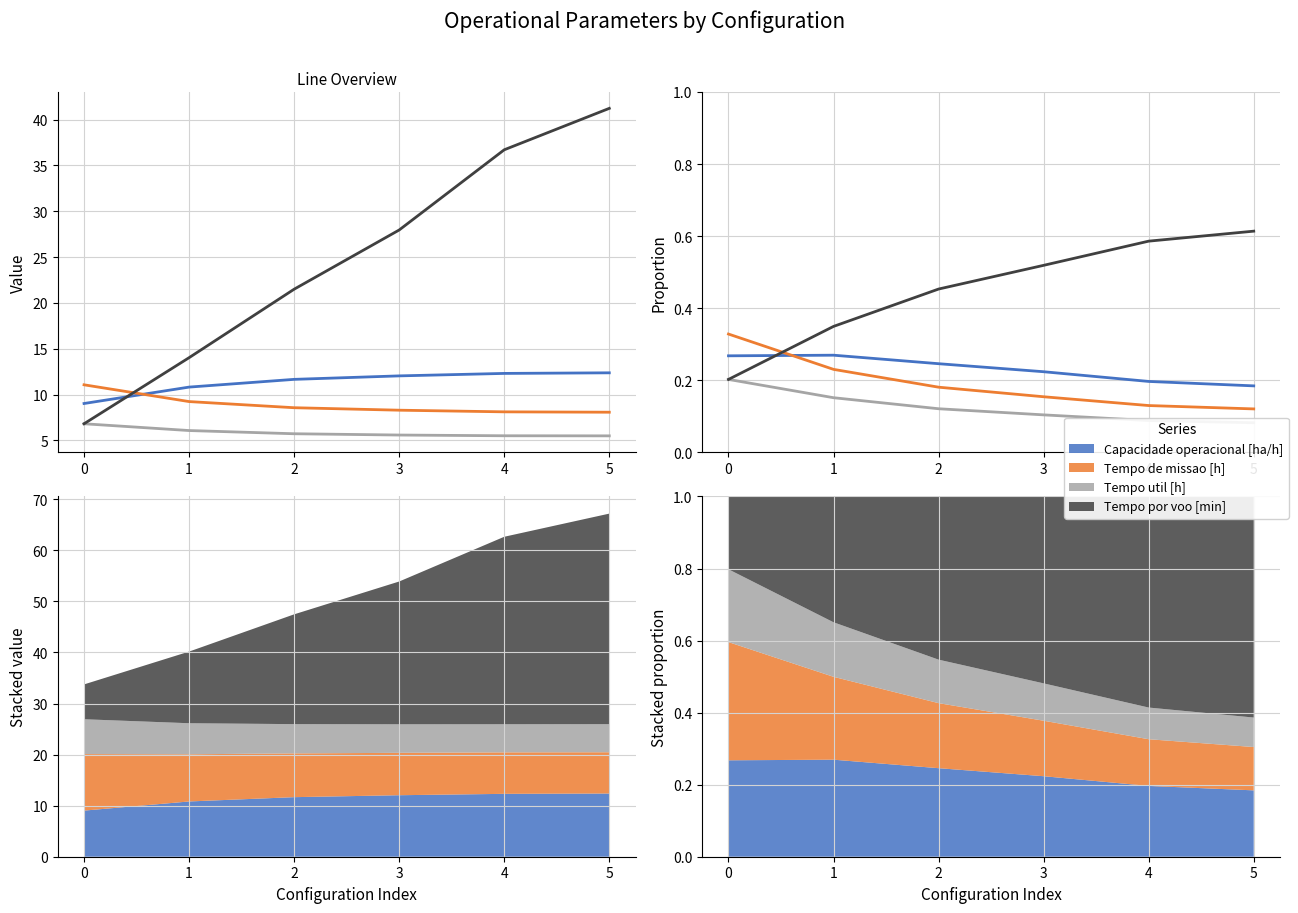

What is the difference between the Tempo de missao [h] values at 4 and 2?

0.1